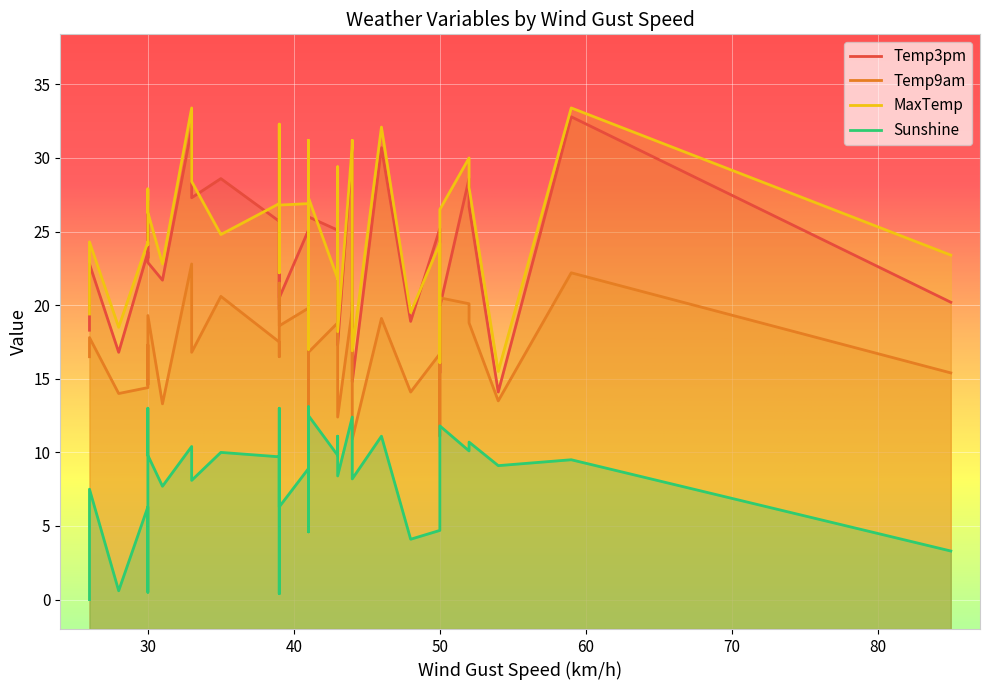

How many intersections are there between Temp3pm and MaxTemp?

6